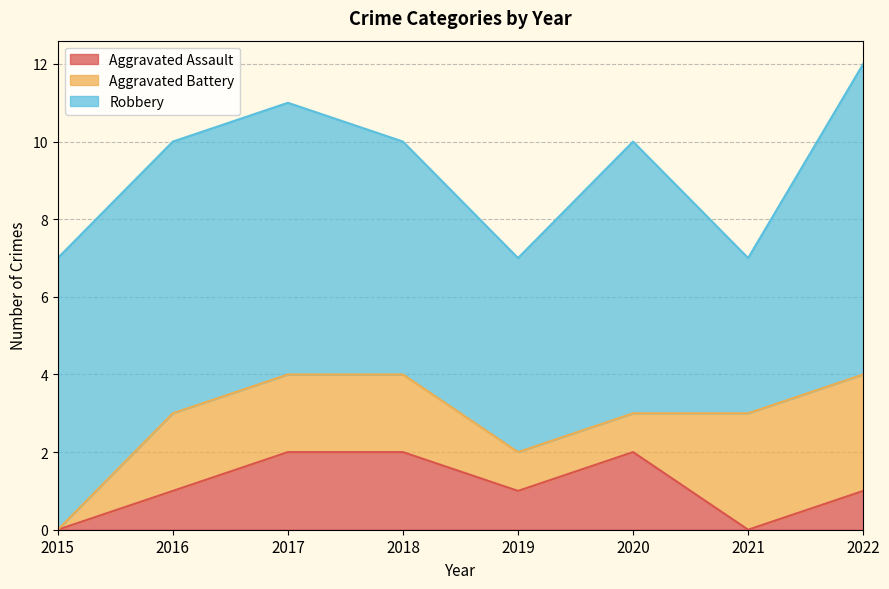

How many intersections are there between Aggravated Assault and Aggravated Battery?

1